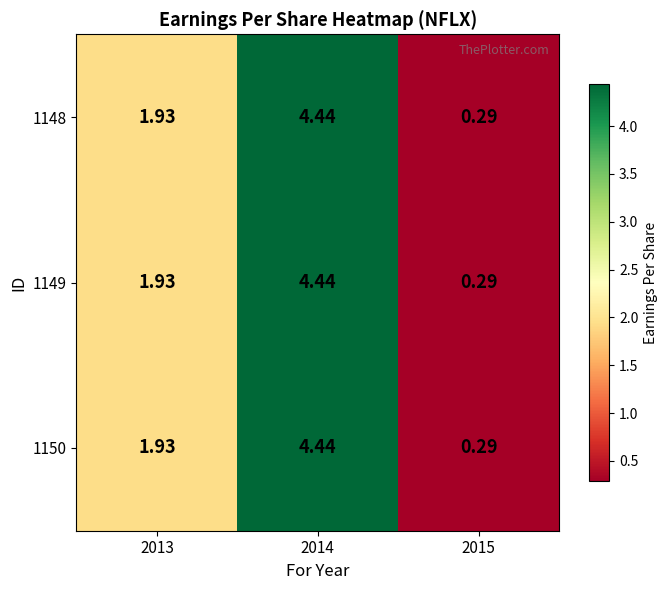

At 2013, list the series in order from largest to smallest.

1148, 1149, 1150